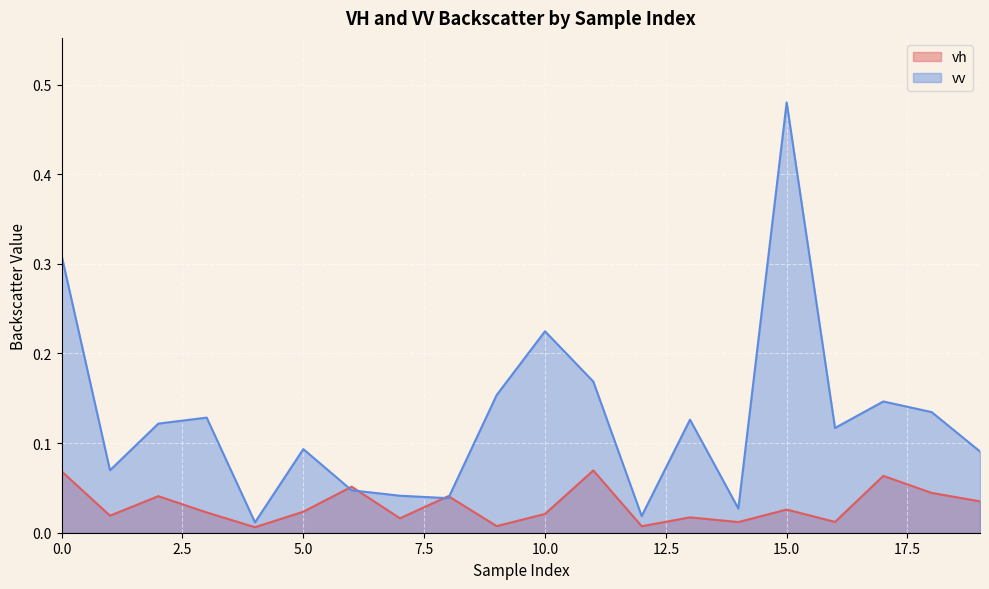

Which series has the largest range (max minus min)?

vv